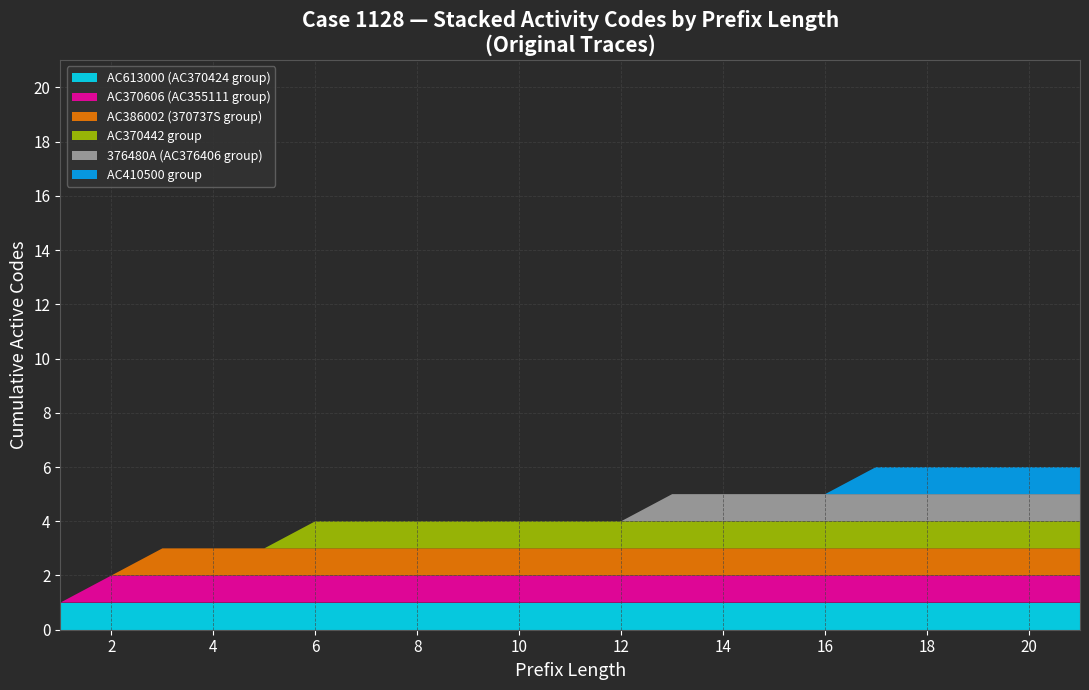

What is the total value across all series at 14?

5